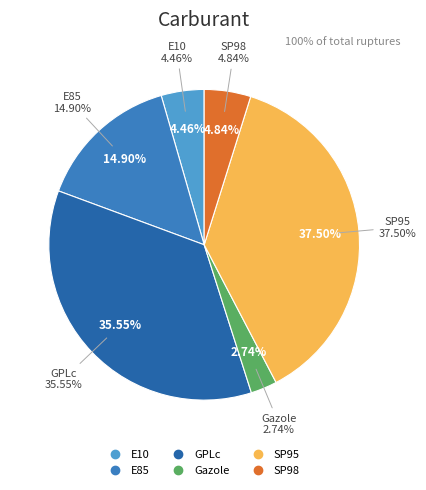

Is the sum of Gazole and GPLc greater than half?

No